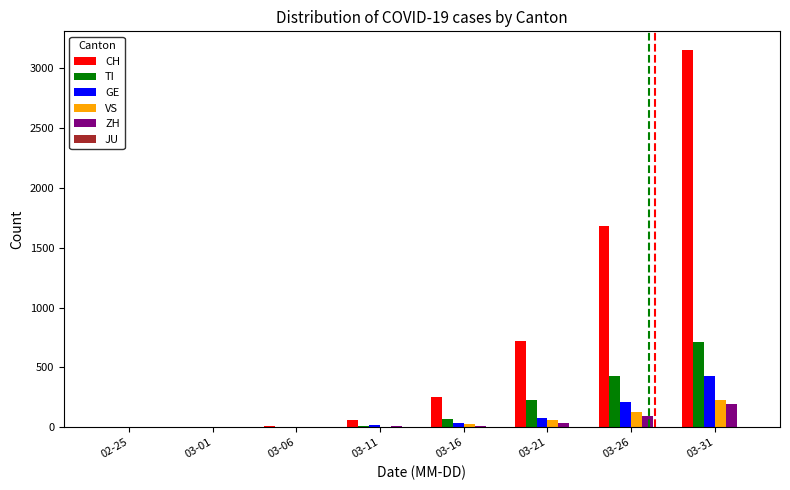

Which series has the largest range (max minus min)?

CH